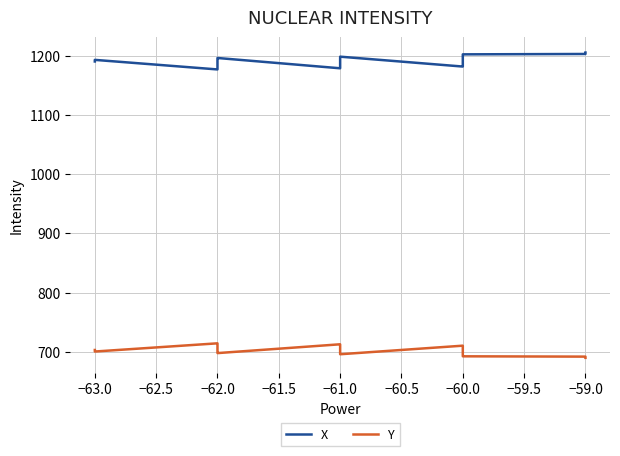

How many lines are shown in the chart?

2